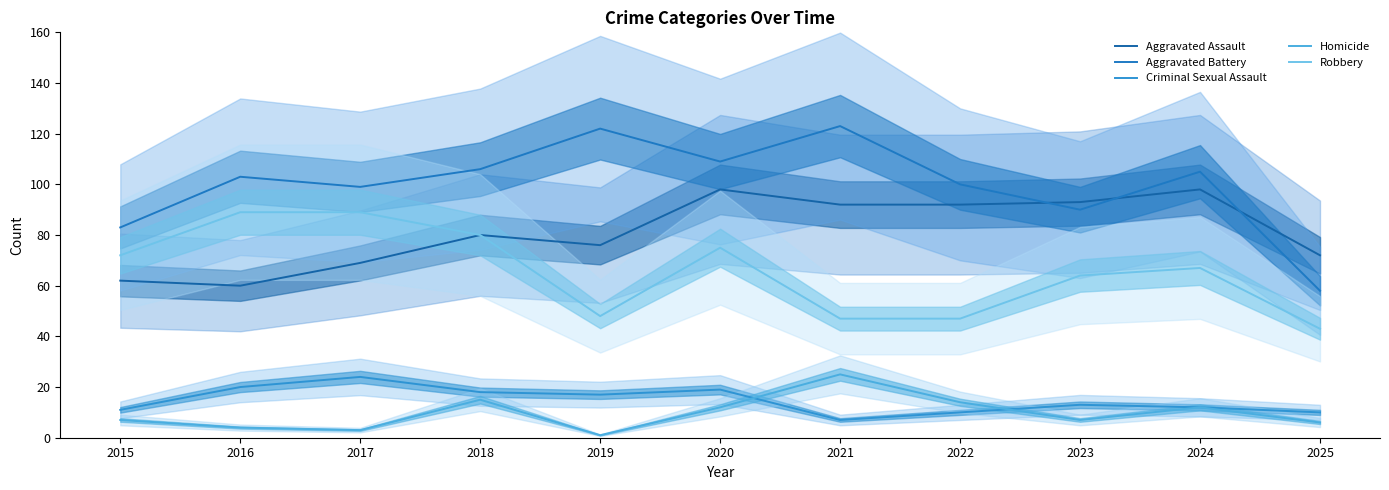

What is the value of the Aggravated Assault point at the 8th from the left?

92